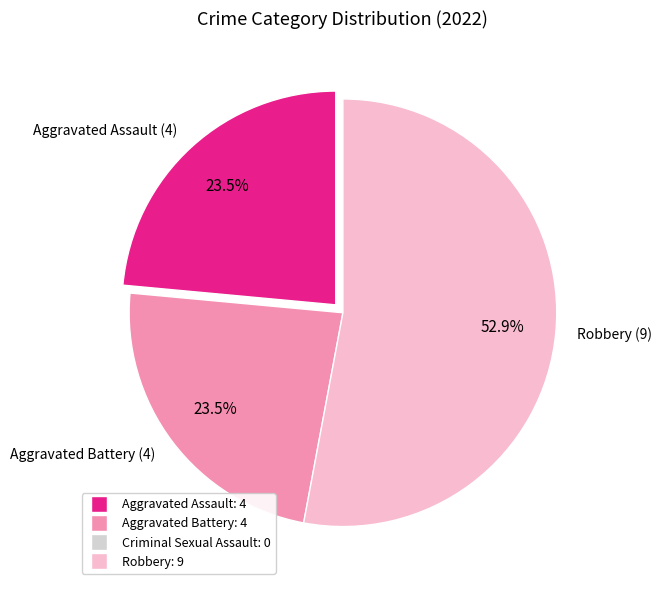

To the nearest percent, what is the average slice percentage?

33%